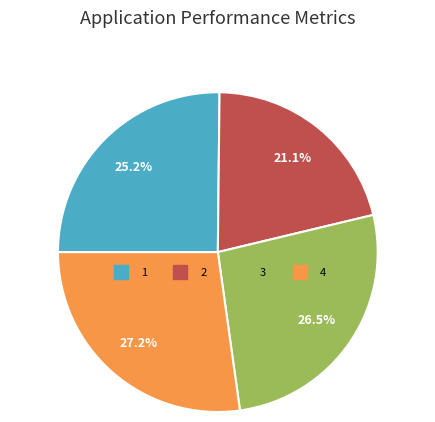

What portion of the pie excludes 3?

73.5%